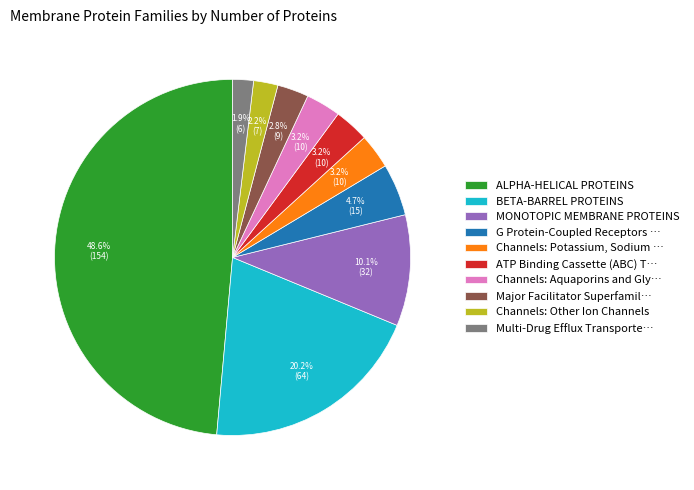

Is there a majority slice in this chart?

No